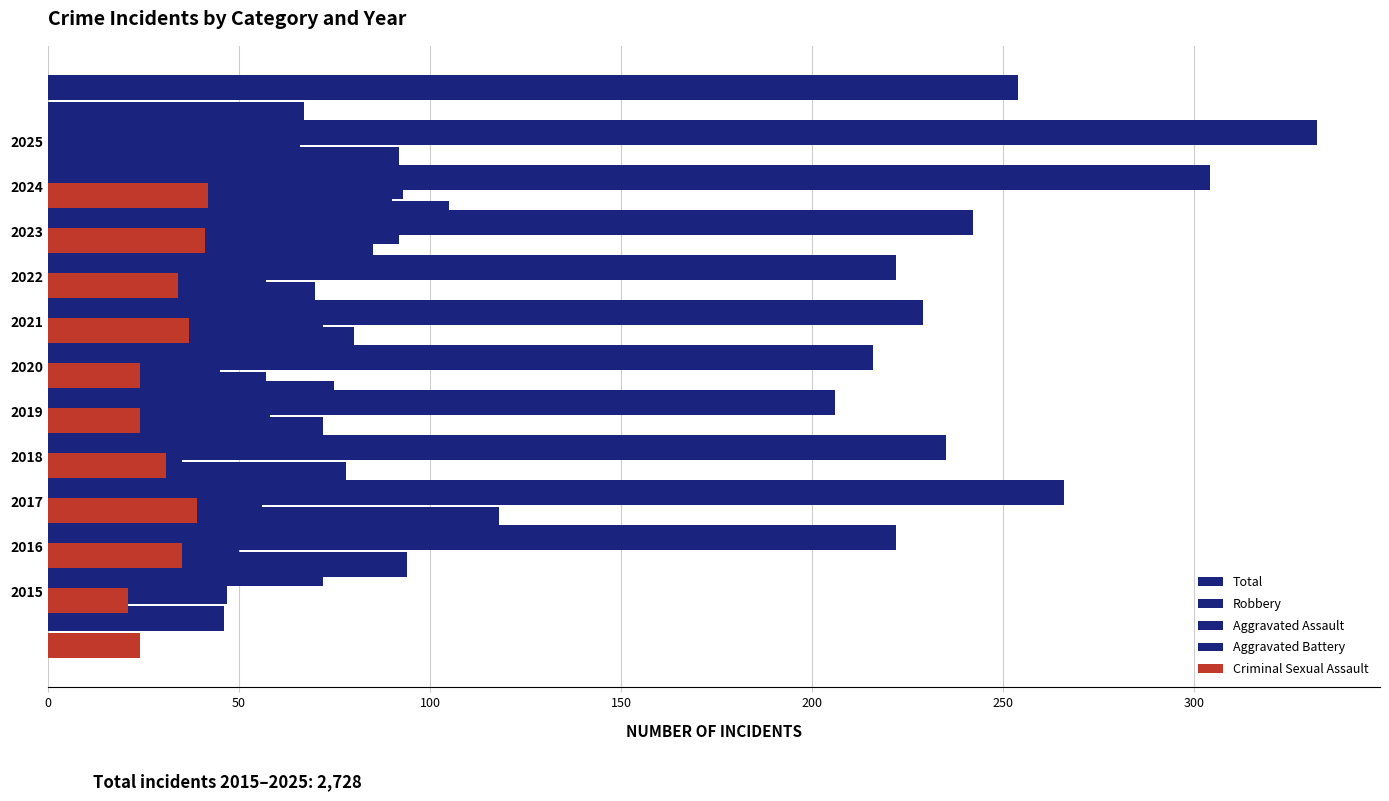

What is the total value across all series at 250?

453